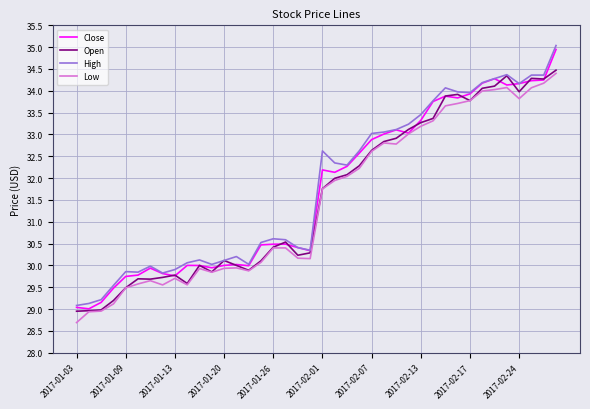

True or false: Low and High intersect in this chart.

False